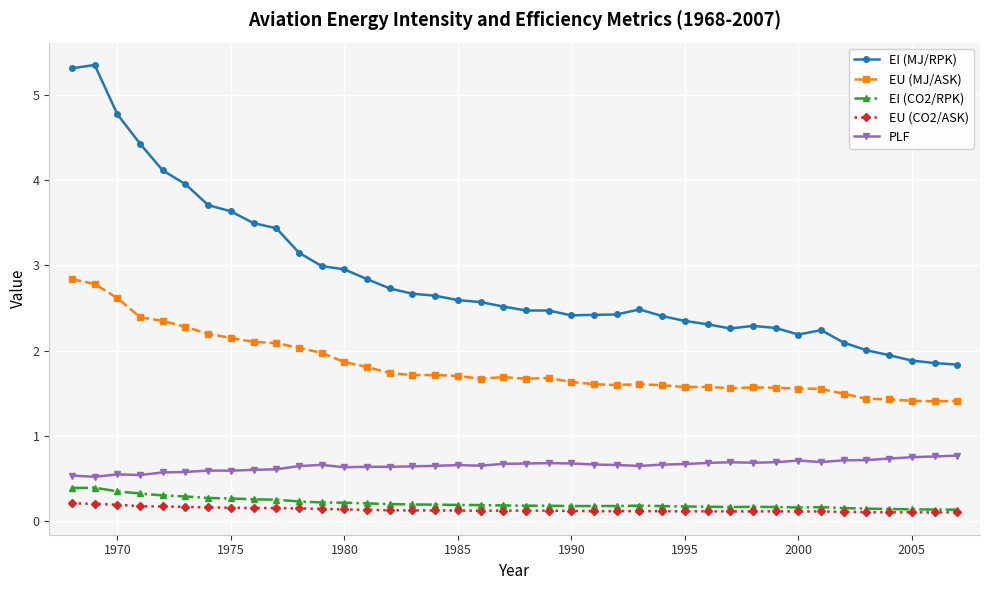

True or false: EU (MJ/ASK) and EI (CO2/RPK) cross at least once.

False